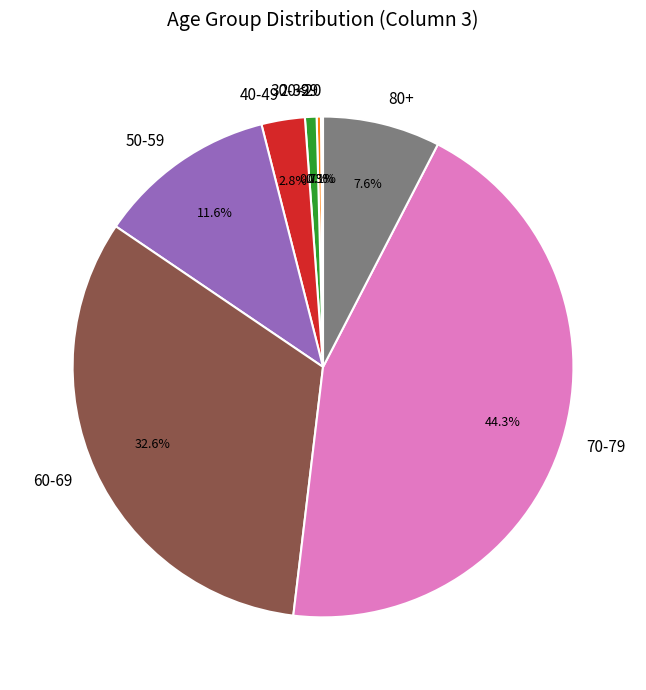

Does any single category account for the majority?

No